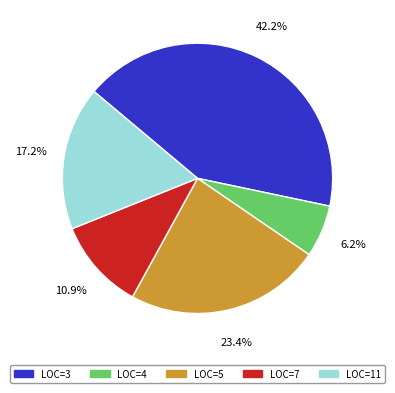

Is there any slice that represents more than half of the pie?

No